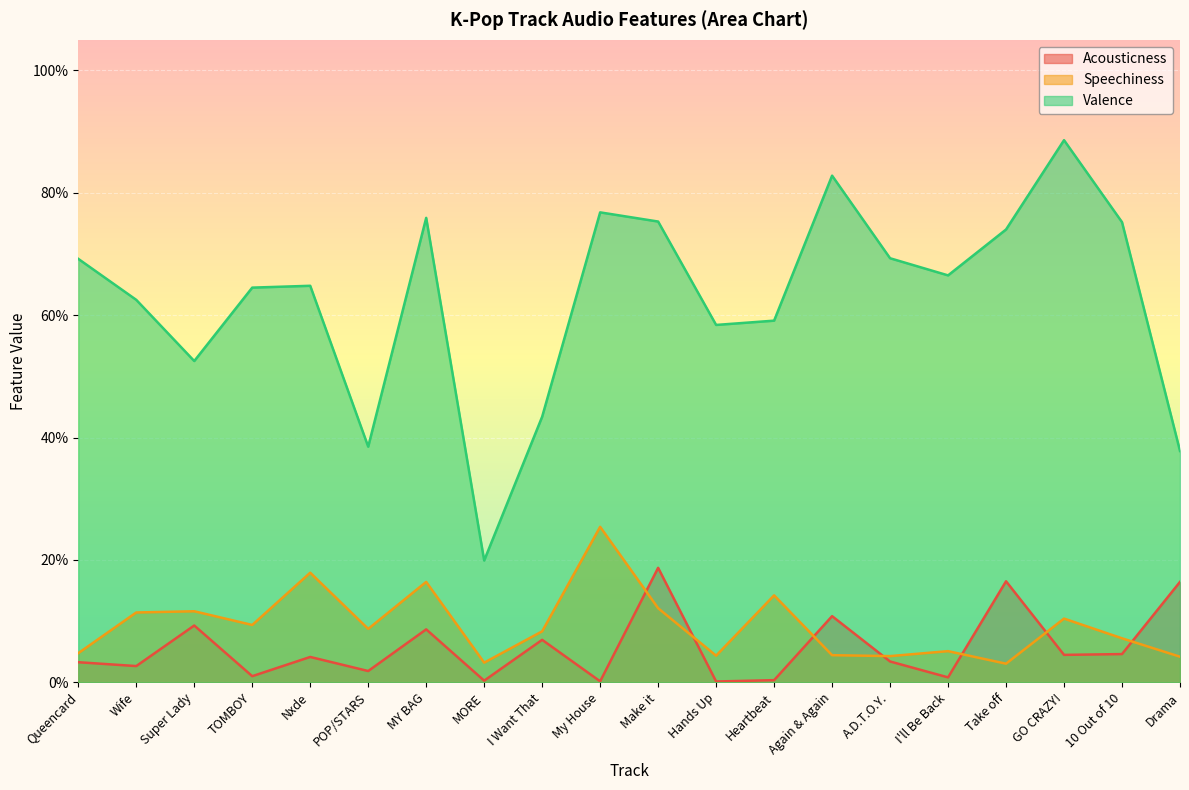

Which category has the lowest value in the Valence series?

MORE